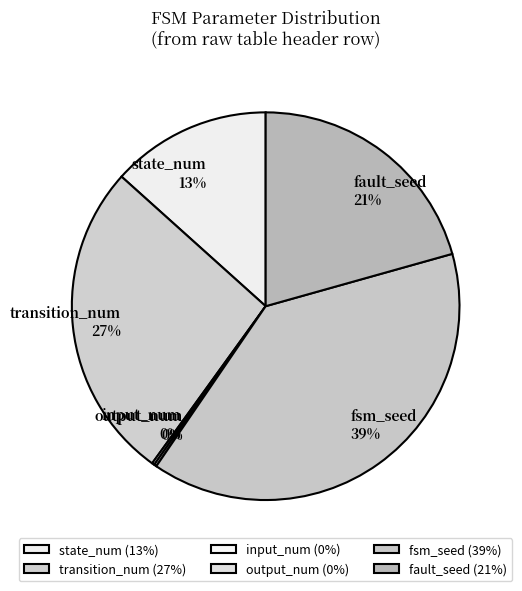

To the nearest percent, what portion does state_num represent?

13%